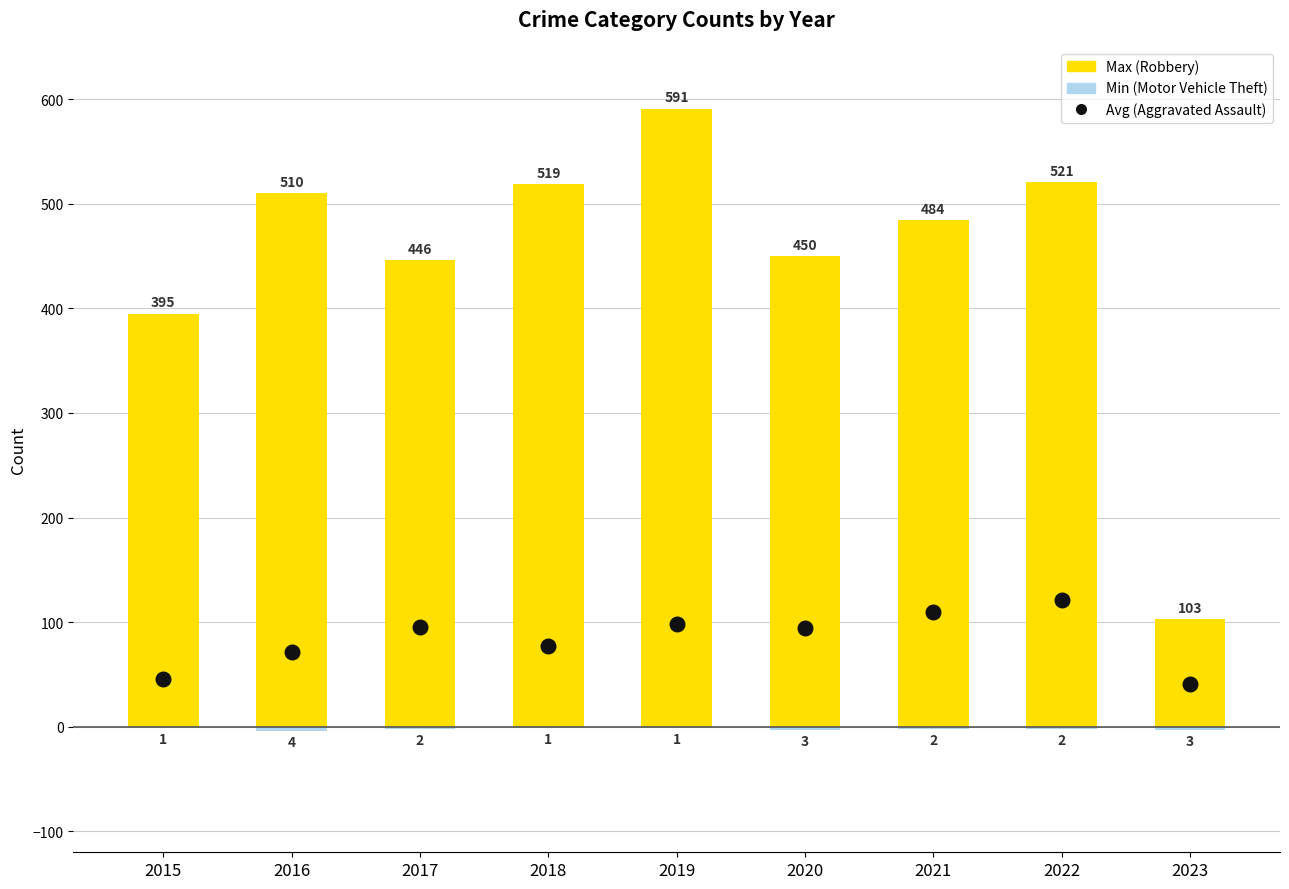

Which series contains the lowest Y value?

Min (Motor Vehicle Theft)